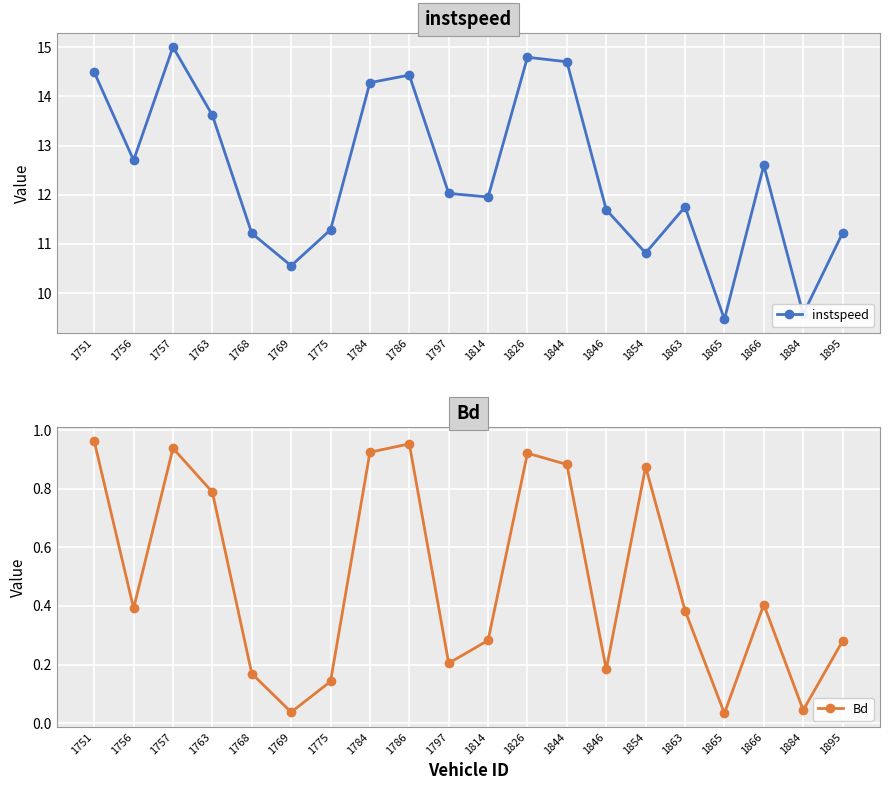

True or false: Bd has a value of 0.9 at 1844.

True